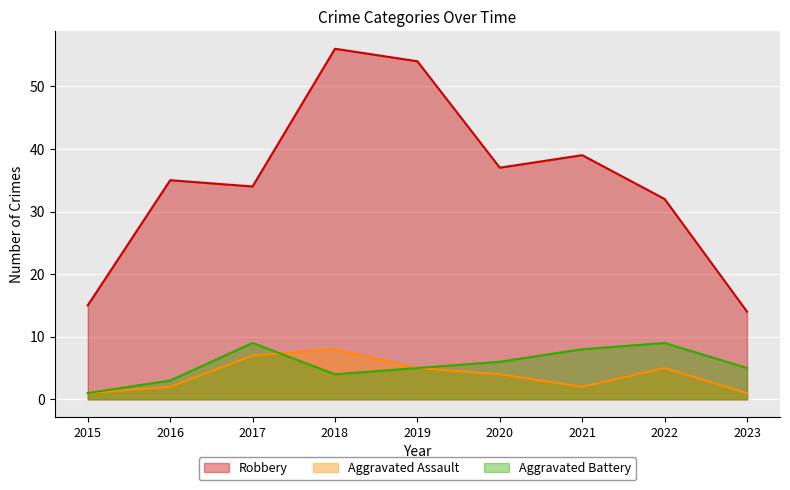

The Robbery series shows 15 at 2015. True or false?

True